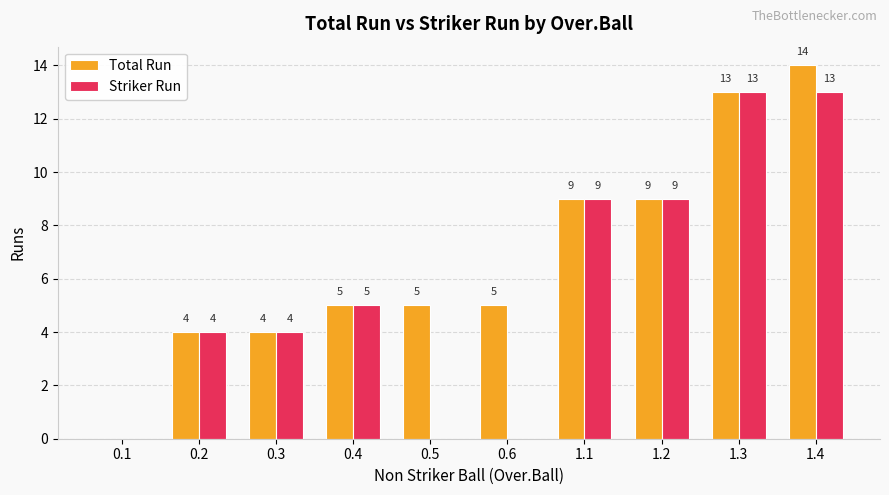

Count the number of data series in this chart.

2